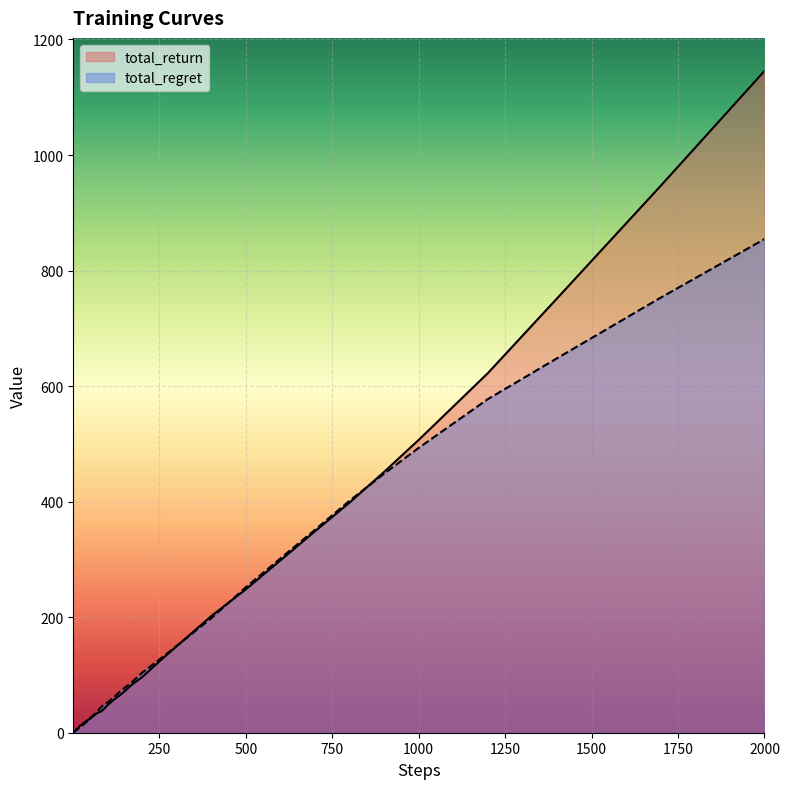

How many lines are shown in the chart?

2